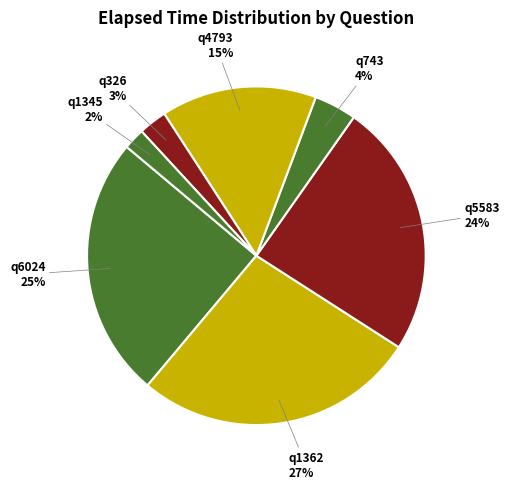

To the nearest percent, what is the combined percentage of q743 and q6024?

29%